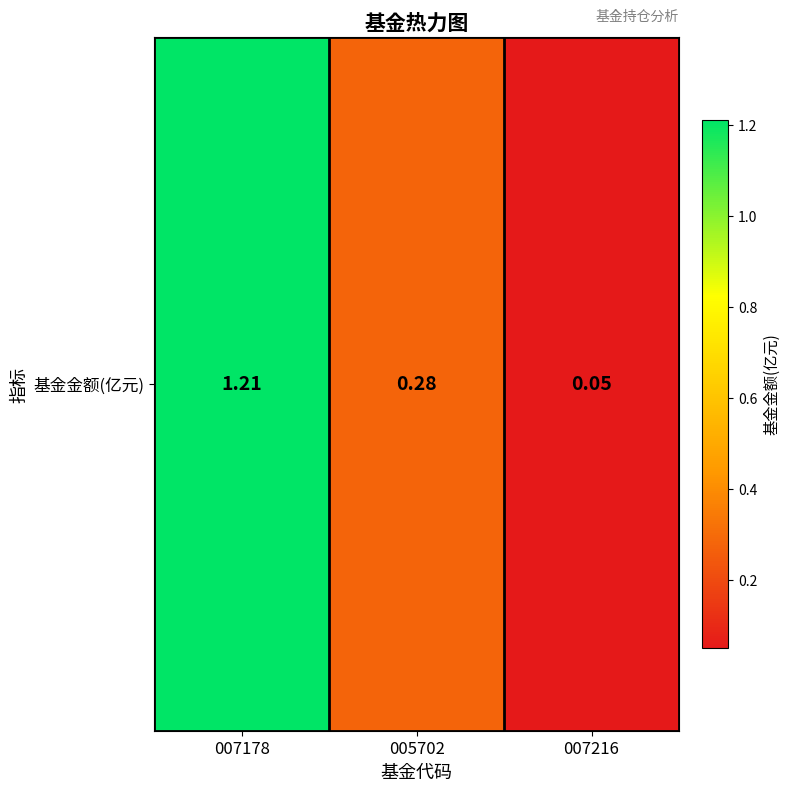

Reading left to right, extract all data points from this chart.

1.2	0.3	0.1